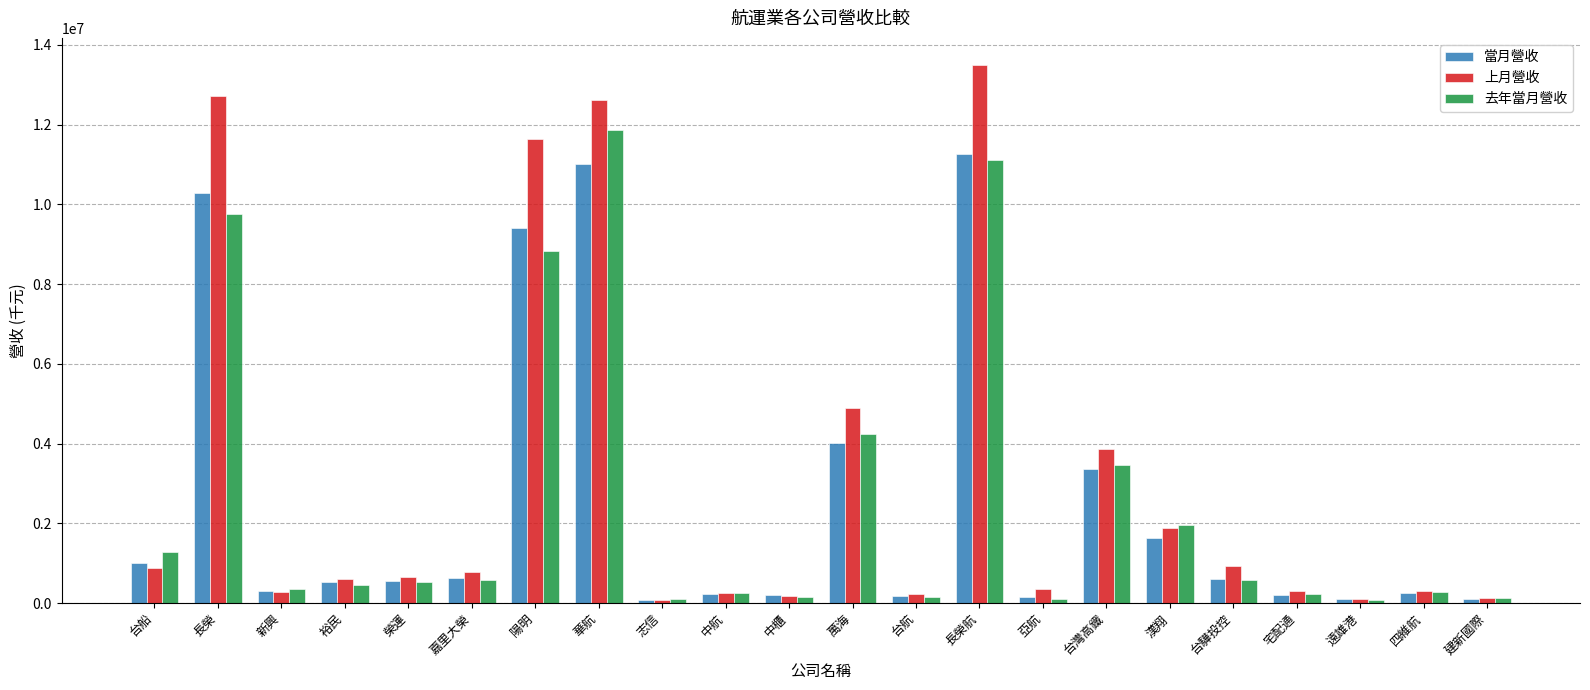

At how many categories does at least one series exceed 5084950?

4